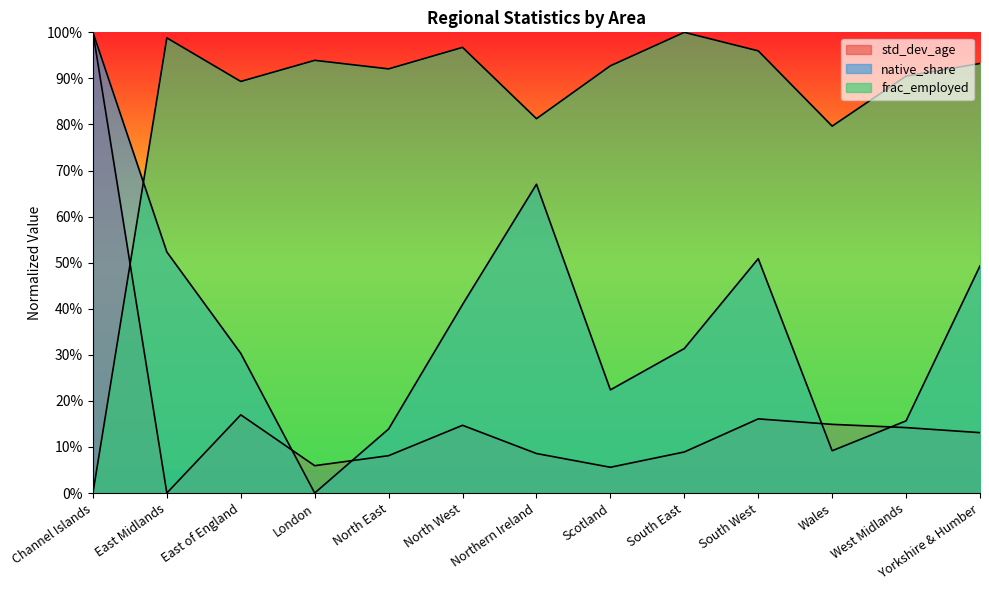

What is the label of the 8th point from the left?

Scotland